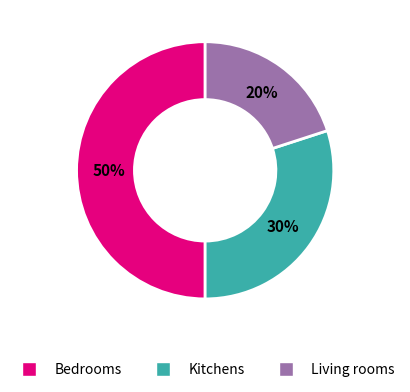

Is it true that Living rooms is 20% of the pie?

True